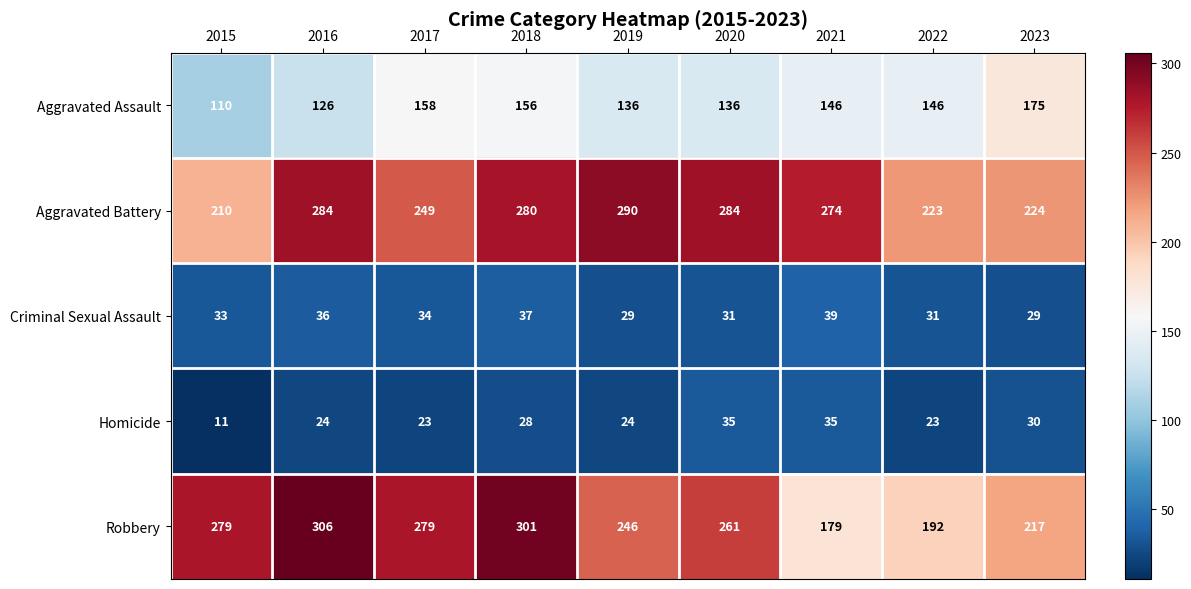

At which category is the sum across all series the highest?

2018